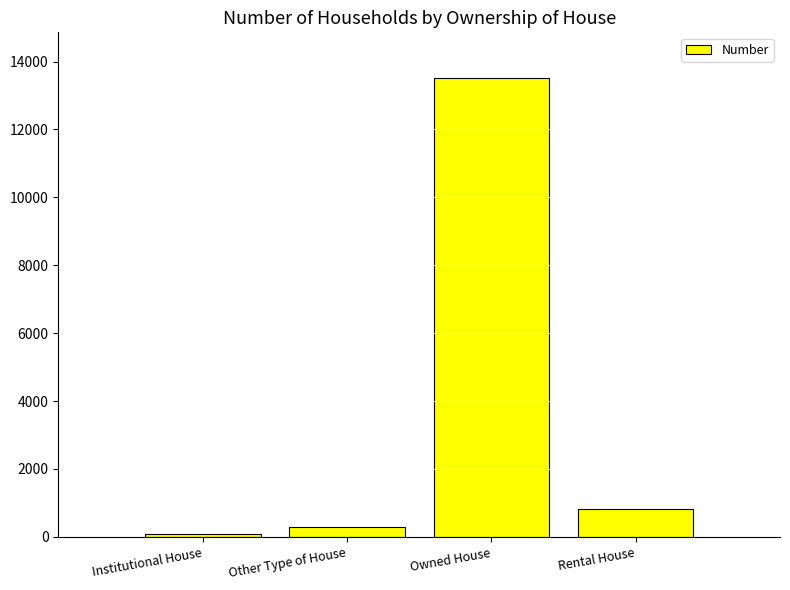

True or false: the data shows 2709 at Owned House.

False